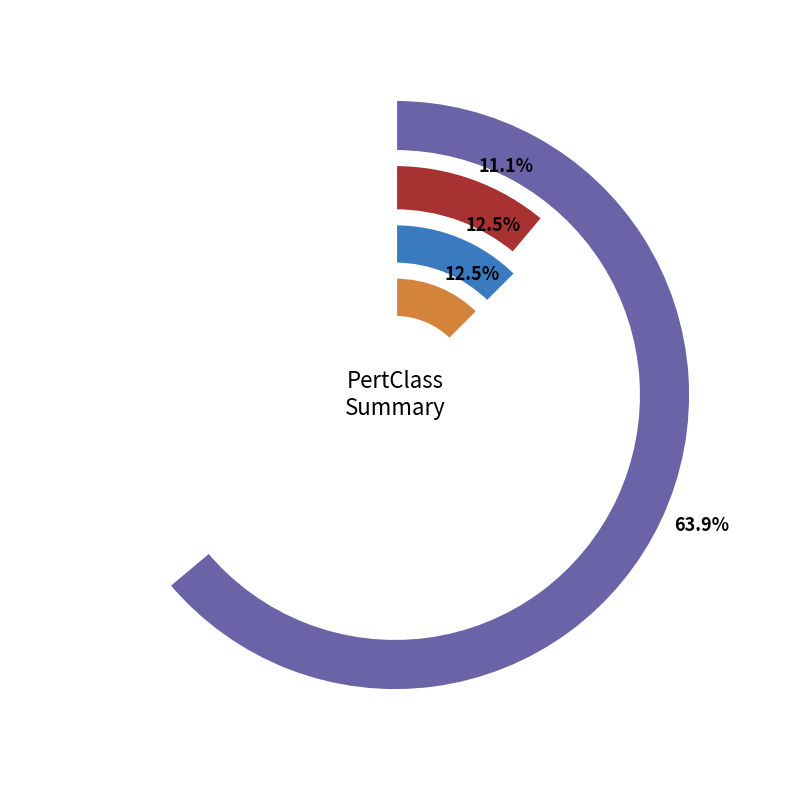

What is the difference between the highest and lowest values at 2?

10